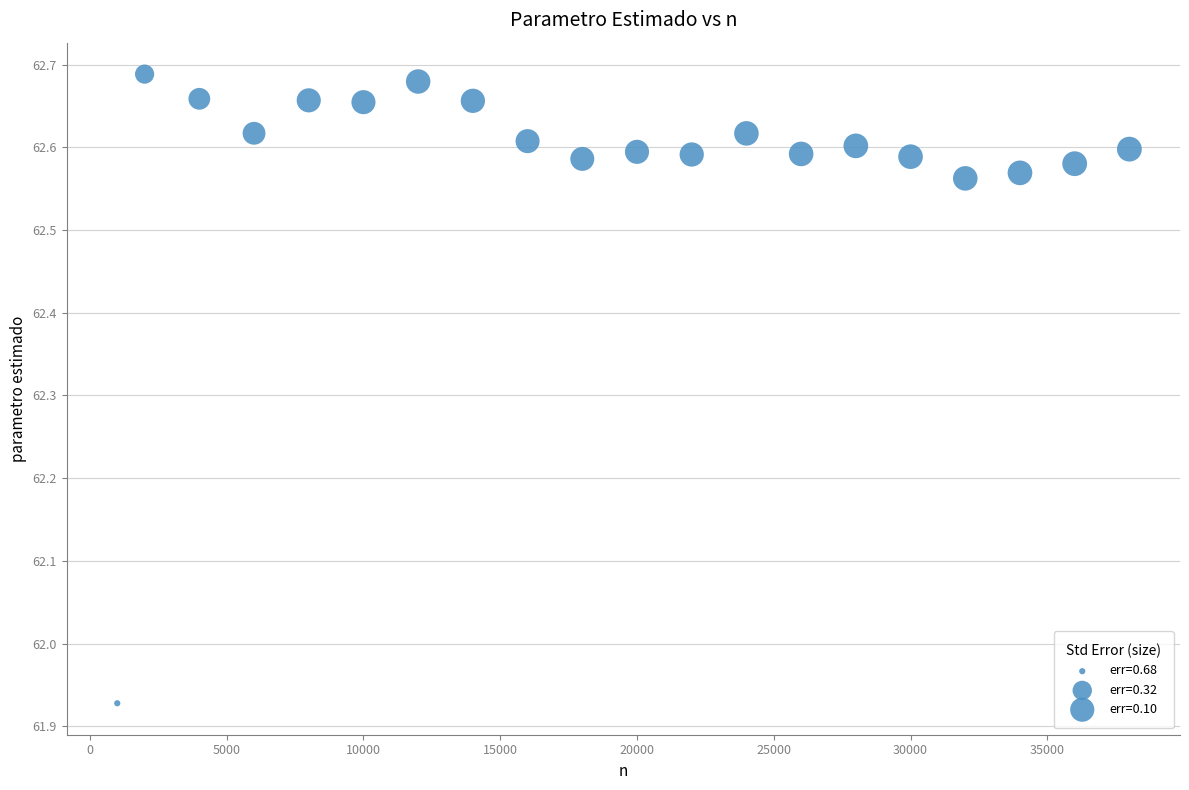

What is the range of X values (max minus min)?

37000.0